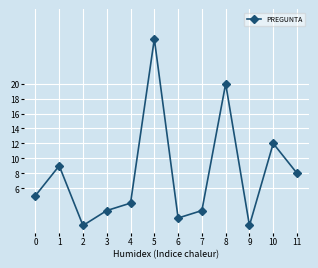

Between 8 and 1, which is larger?

8